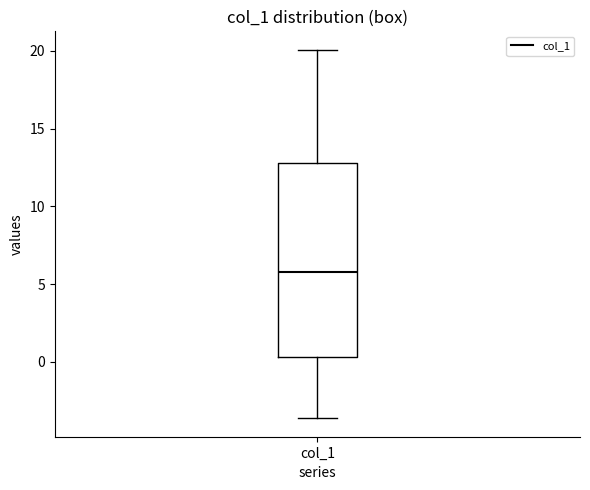

Where is the upper edge of the box for col_1 on the y-axis? The values are not printed on the chart, so give them approximately, as read against the axis.

13.0